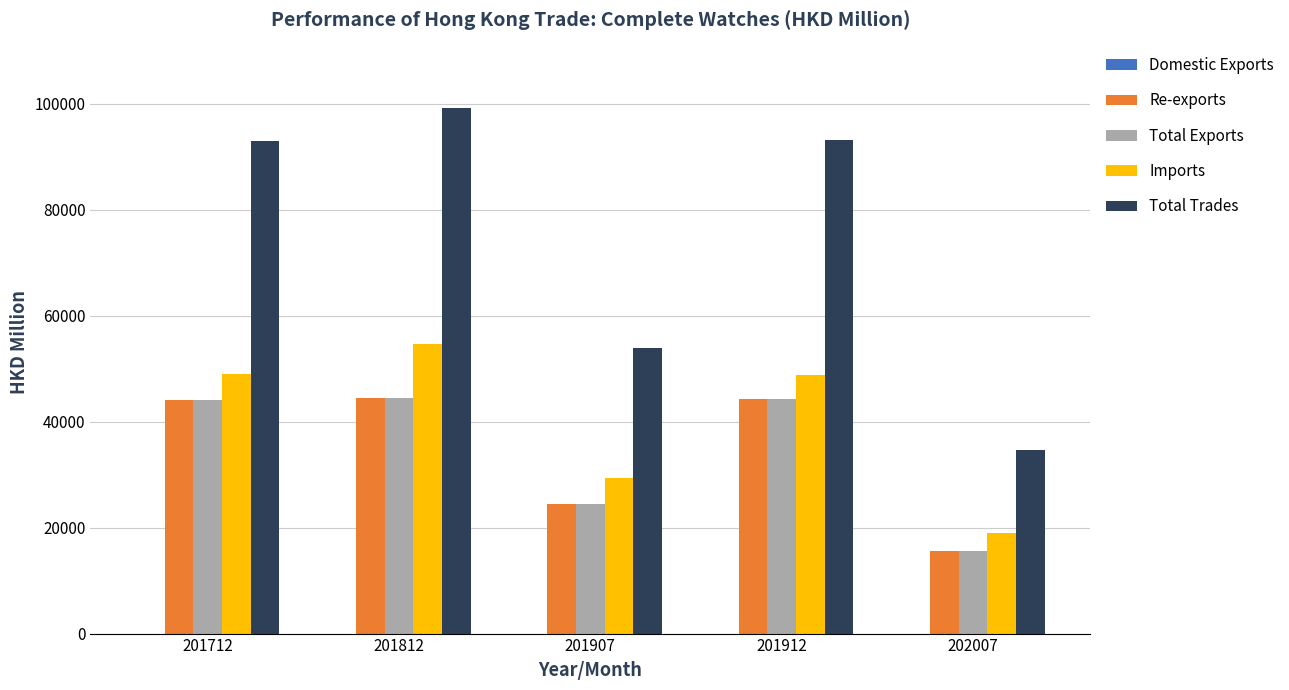

True or false: Imports has a value of 54709.1 at 201812.

True